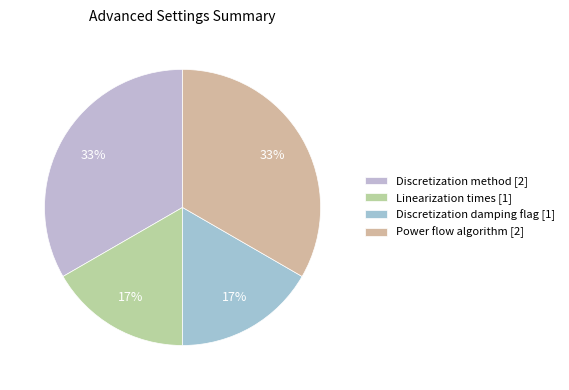

Count the number of slices in the pie.

4